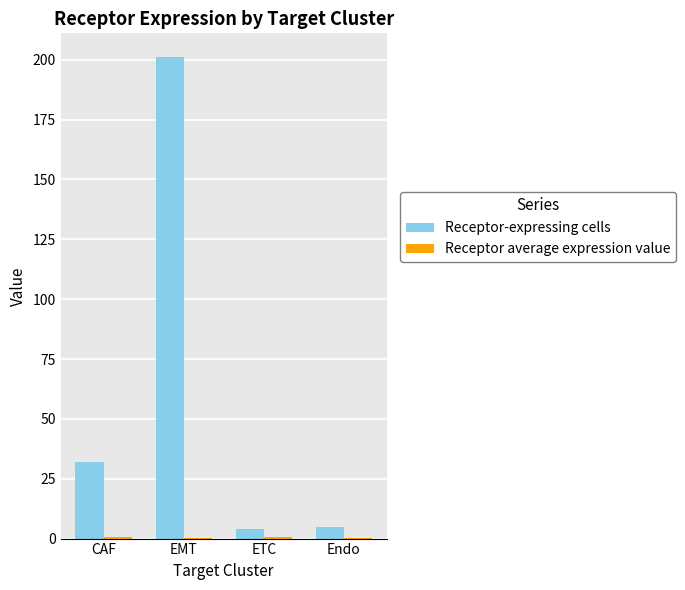

What is the approximate value of Receptor-expressing cells at EMT?

201.0